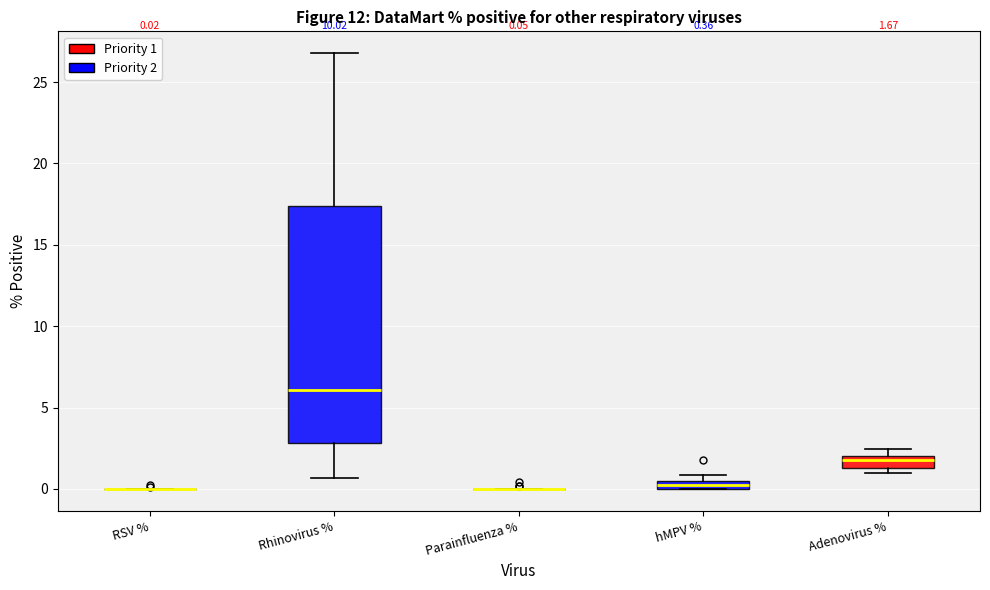

Which box is the tallest, from its lower edge to its upper edge?

Rhinovirus %